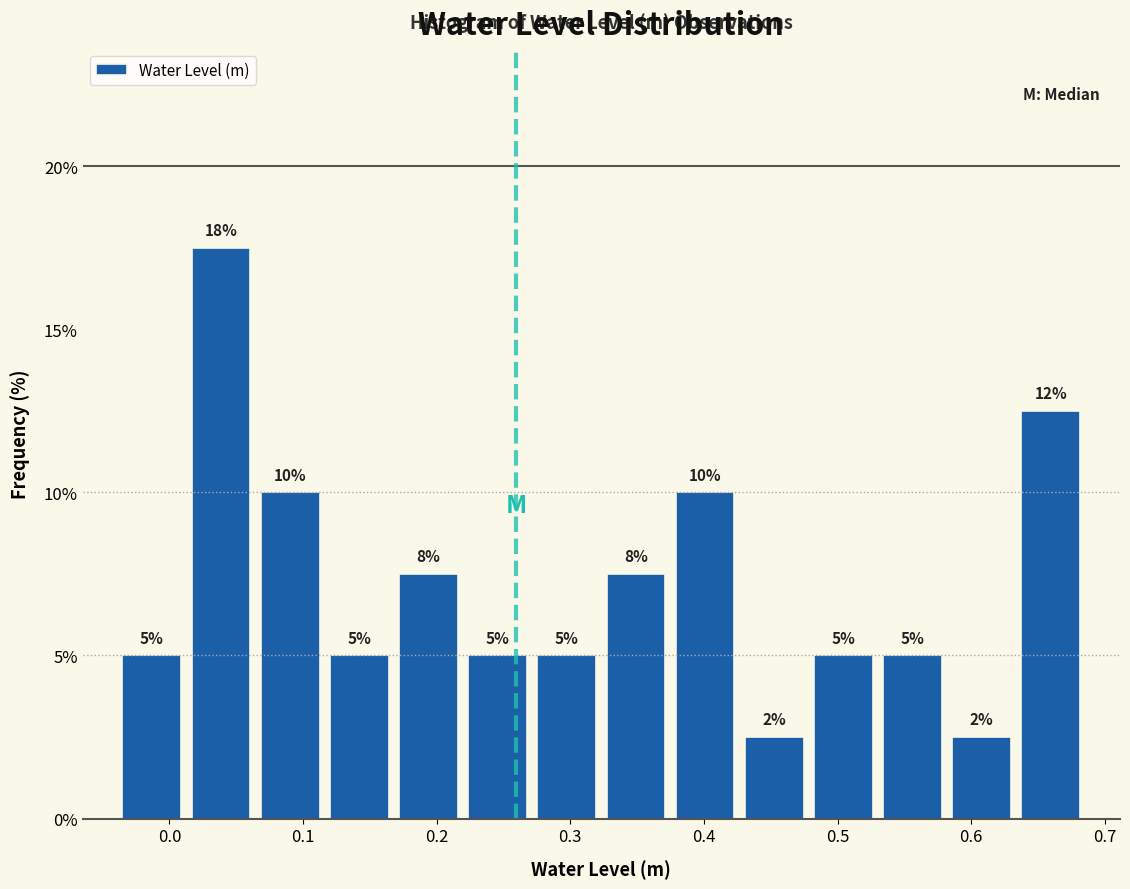

Which range on the x-axis has the tallest bar?

0.01 to 0.06